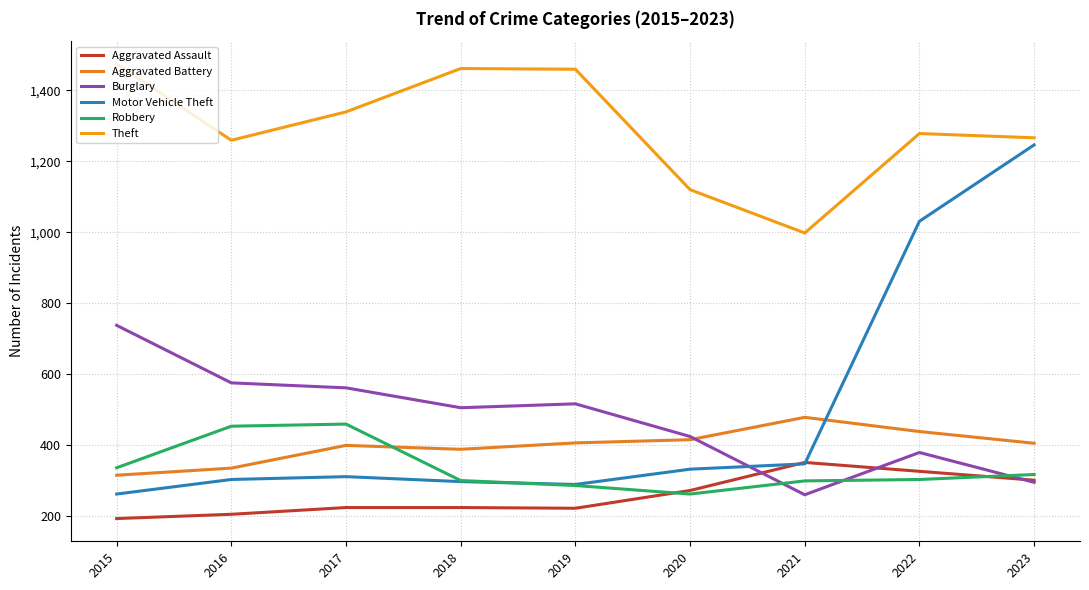

At 2019, list the series in order from largest to smallest.

Theft, Burglary, Aggravated Battery, Motor Vehicle Theft, Robbery, Aggravated Assault